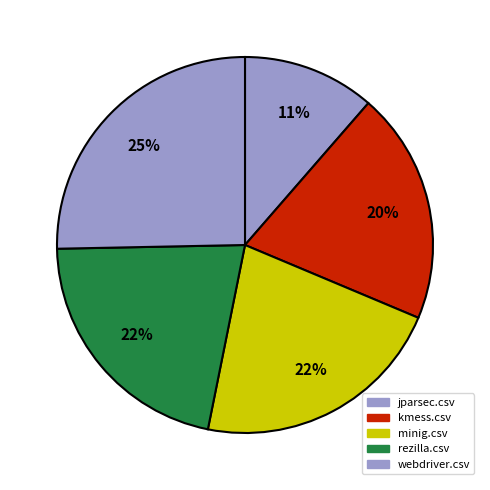

Is the sum of jparsec.csv and rezilla.csv greater than half?

No